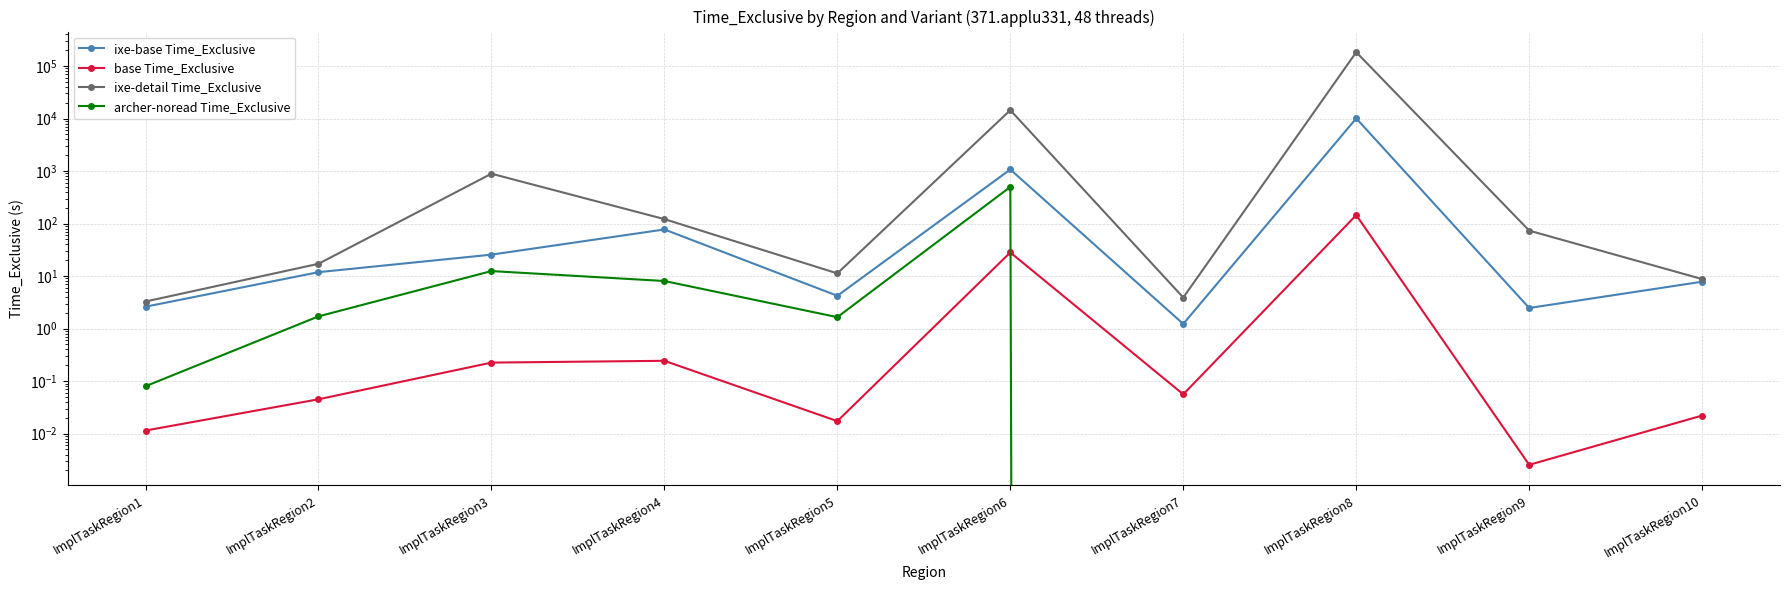

What is the difference between the second highest and second lowest values in the archer-noread Time_Exclusive series?

12.5